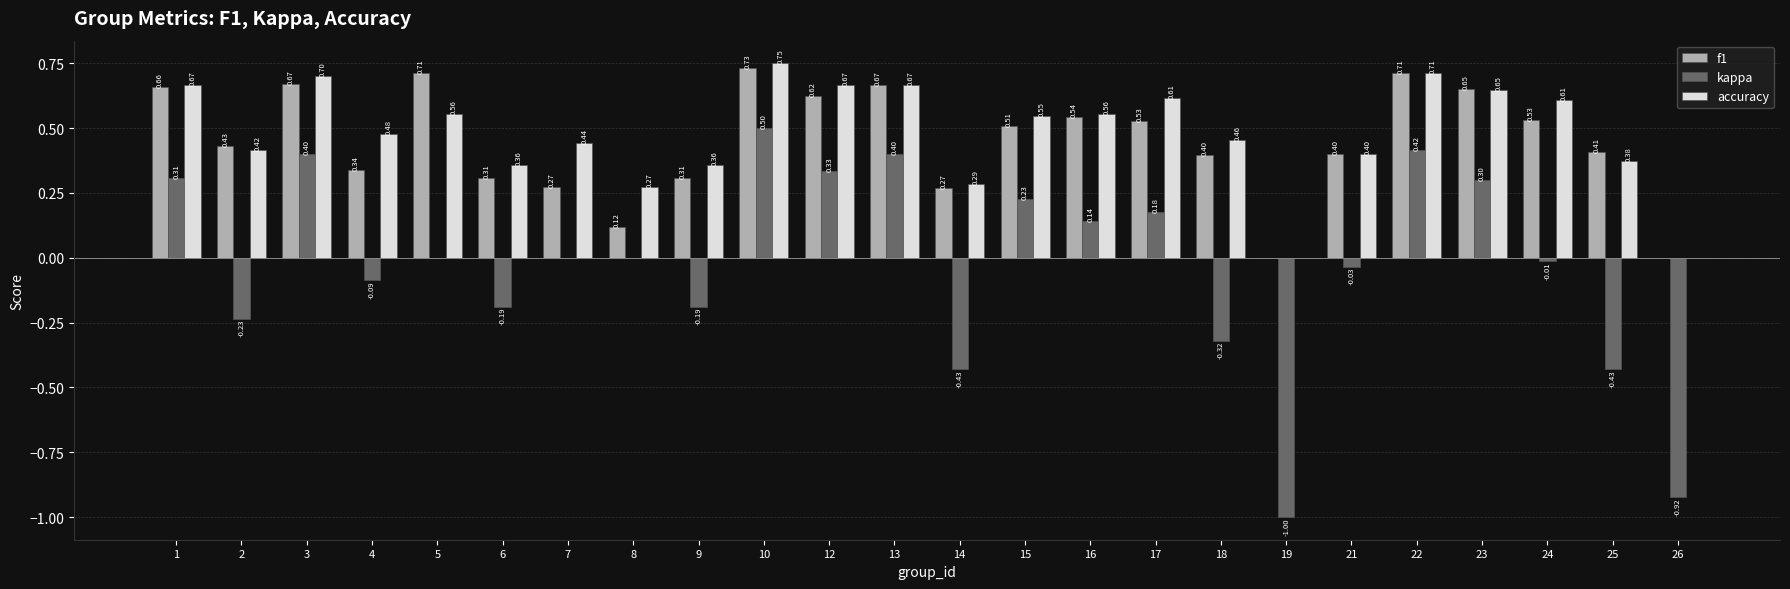

Which series changed the most between 12 and 19?

kappa